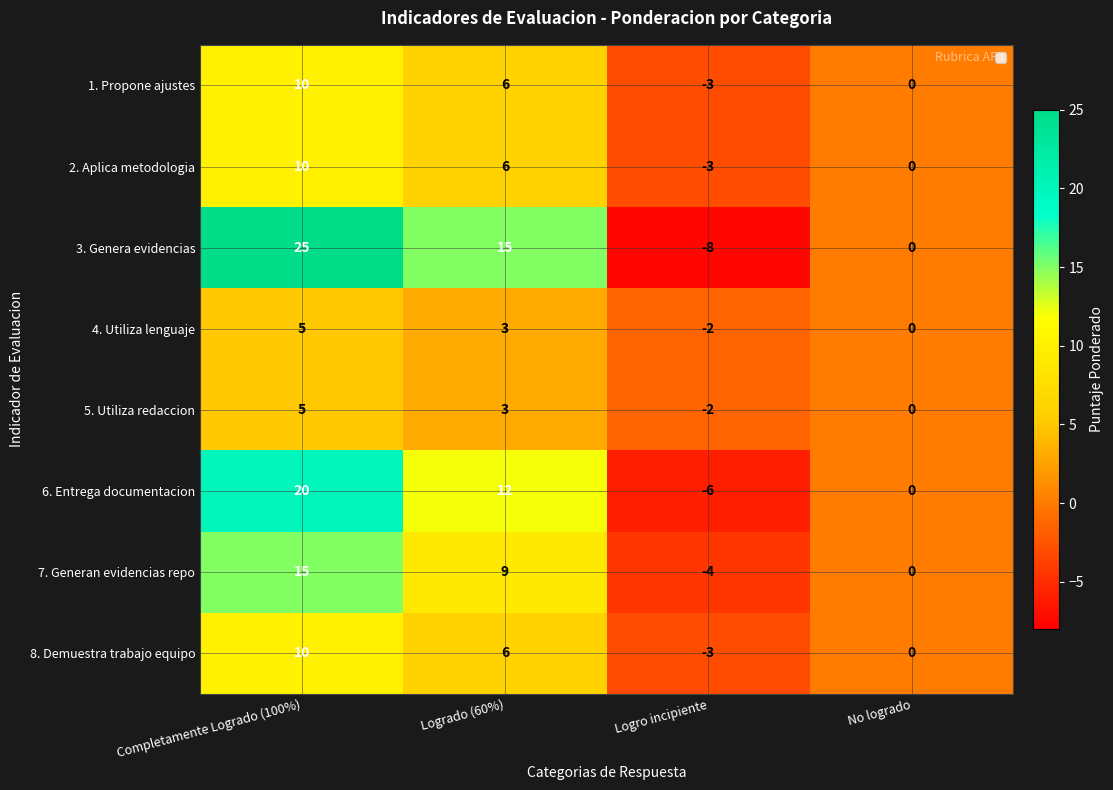

Which series has the largest range (max minus min)?

3. Genera evidencias